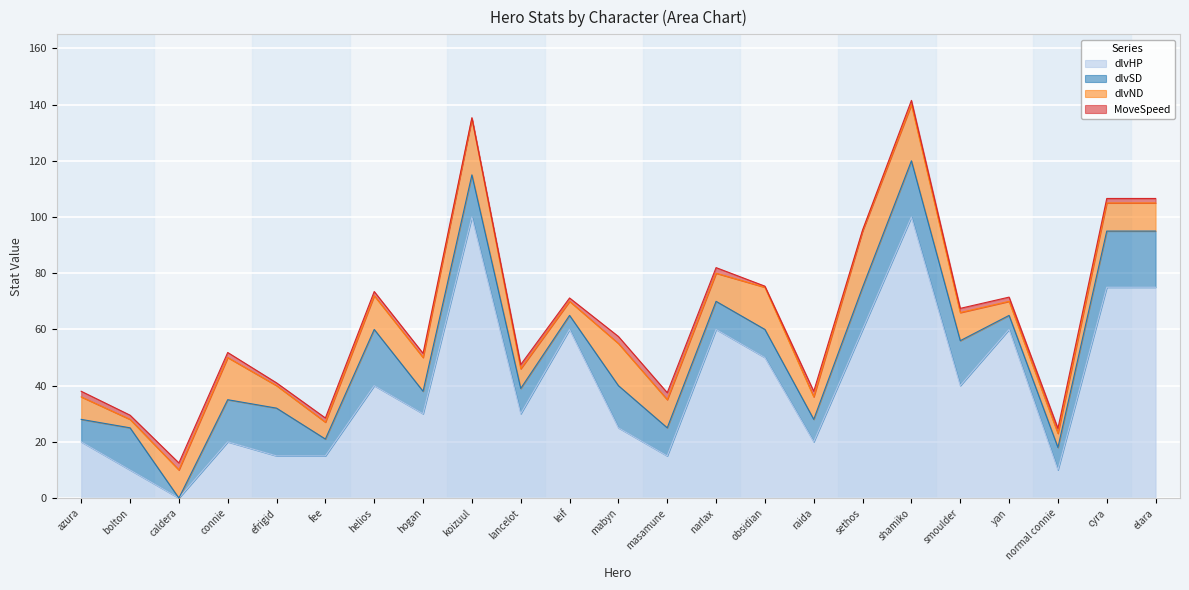

Reading left to right, what are all the values shown in this chart?

dlvHP: 20.0	10.0	0.0	20.0	15.0	15.0	40.0	30.0	100.0	30.0	60.0	25.0	15.0	60.0	50.0	20.0	60.0	100.0	40.0	60.0	10.0	75.0	75.0
dlvSD: 8.0	15.0	0.0	15.0	17.0	6.0	20.0	8.0	15.0	9.0	5.0	15.0	10.0	10.0	10.0	8.0	15.0	20.0	16.0	5.0	8.0	20.0	20.0
dlvND: 8.0	3.0	10.0	15.0	8.0	6.0	12.0	12.0	20.0	7.0	5.0	15.0	10.0	10.0	15.0	8.0	20.0	20.0	10.0	5.0	5.0	10.0	10.0
MoveSpeed: 2.0	1.5	2.5	1.8	1.0	1.5	1.5	1.5	0.3	1.5	1.2	2.5	2.5	2.0	0.4	2.0	0.4	1.5	1.5	1.5	1.8	1.6	1.6